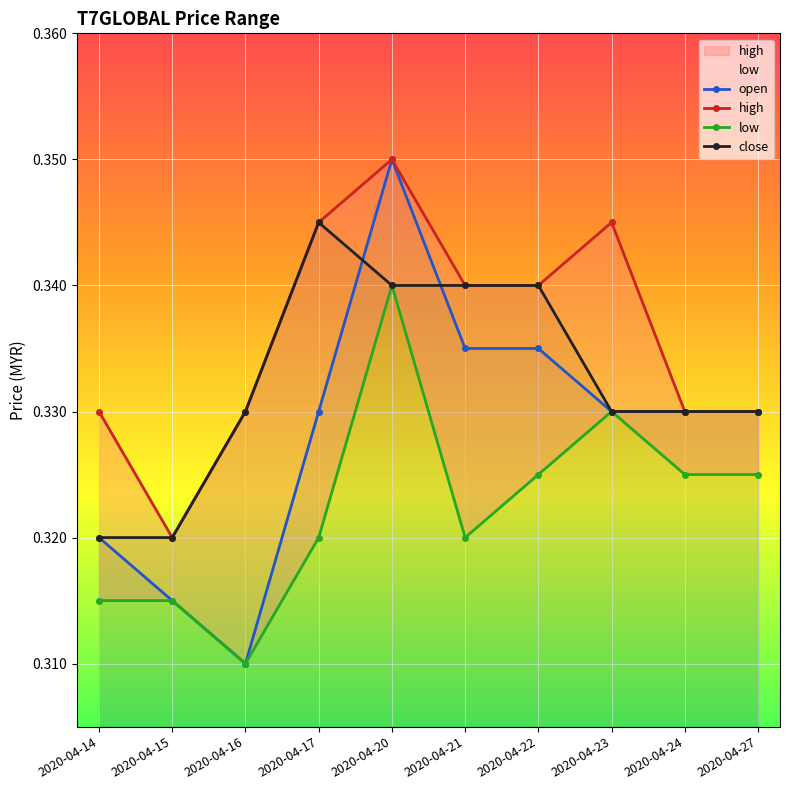

Read the high value at 2020-04-21.

0.3